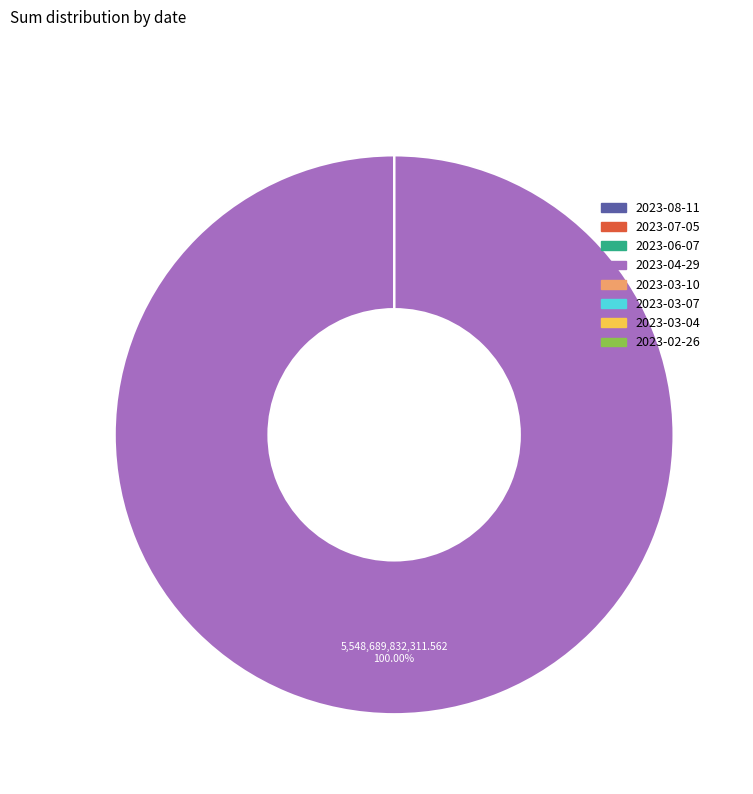

Is it true that 2023-08-11 is 1% of the pie?

False